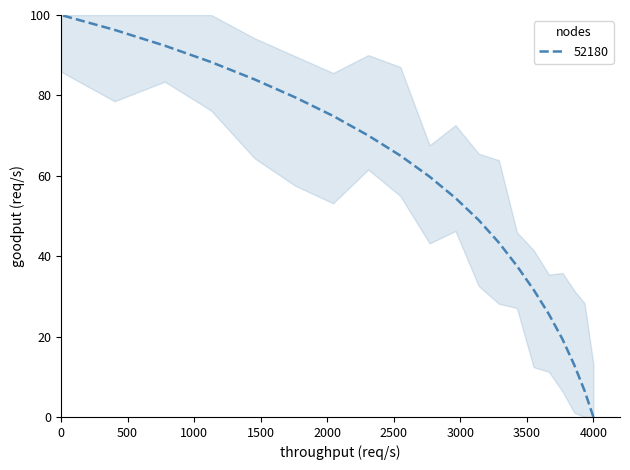

What is the label of the 15th point from the left?

41.4